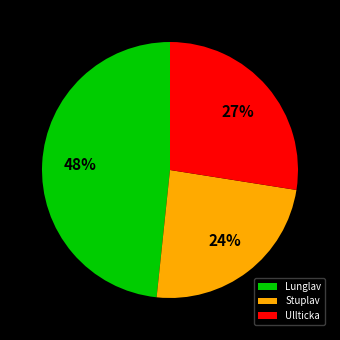

Which slice is the smallest?

Stuplav